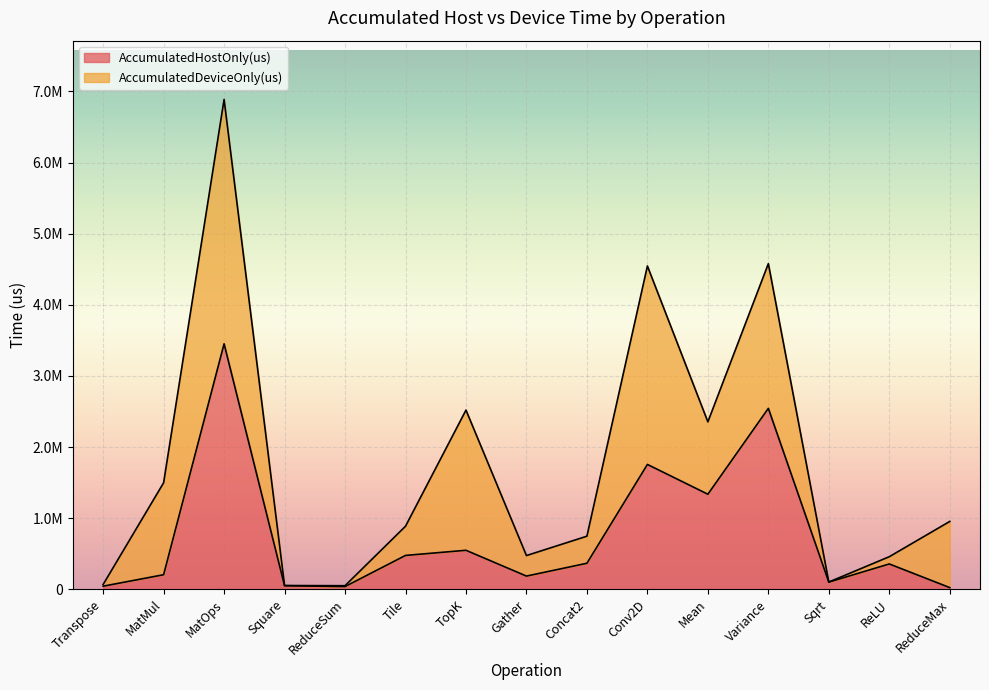

Reading left to right, list all the values displayed in this chart.

Transpose=43718.0	MatMul=204984.8	MatOps=3452092.3	Square=50614.3	ReduceSum=38282.0	Tile=476270.4	TopK=548568.8	Gather=185752.9	Concat2=366072.5	Conv2D=1755727.7	Mean=1336871.8	Variance=2544412.8	Sqrt=100830.7	ReLU=356376.5	ReduceMax=23721.1